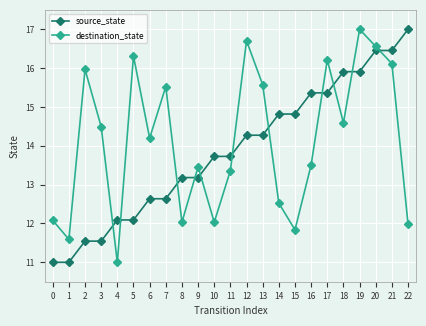

At which label does destination_state first exceed 14?

2